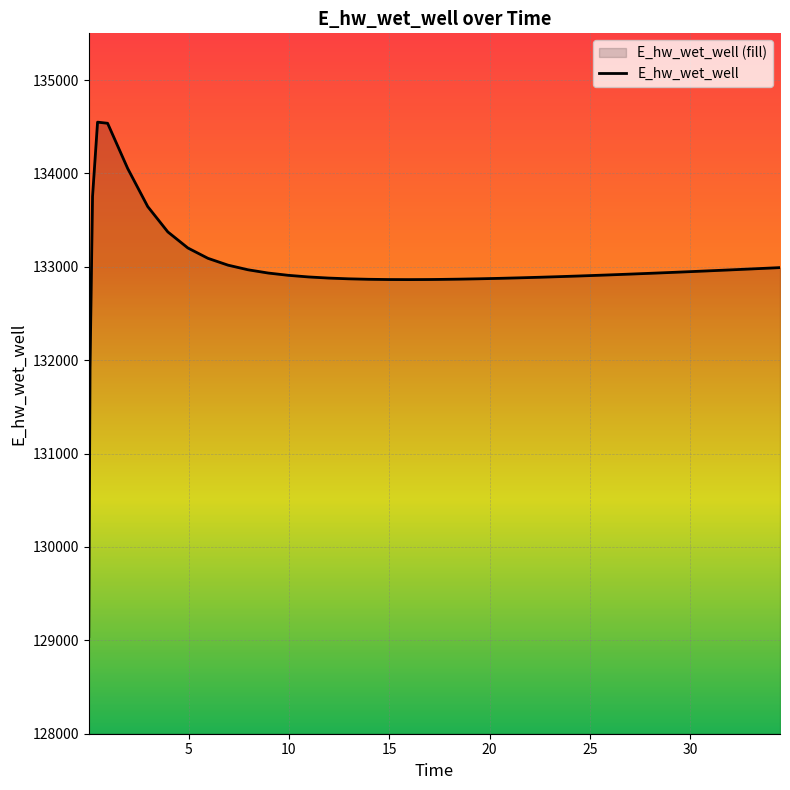

What value does the data have at 34.46875?

132991.3